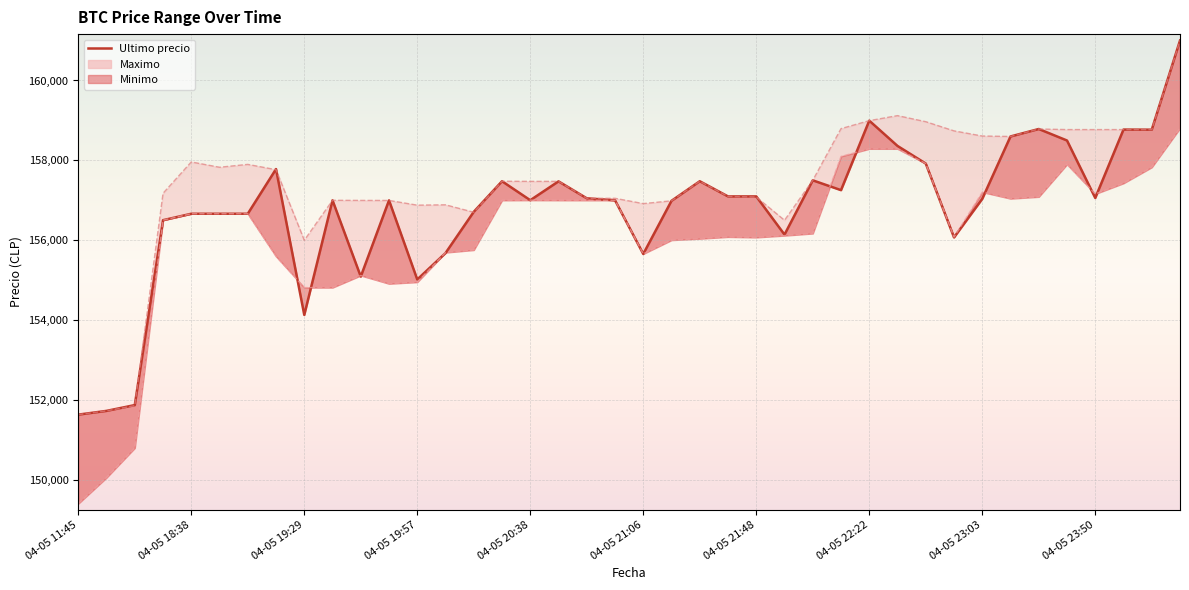

Reading left to right, list all the values displayed in this chart.

151633	151727	151872	156502	156663	156663	156663	157782	154130	157000	155090	156999	155017	155679	156711	157477	157002	157474	157050	157000	155656	156987	157477	157097	157097	156141	157500	157254	158994	158361	157920	156071	157036	158598	158785	158497	157058	158771	158768	161000